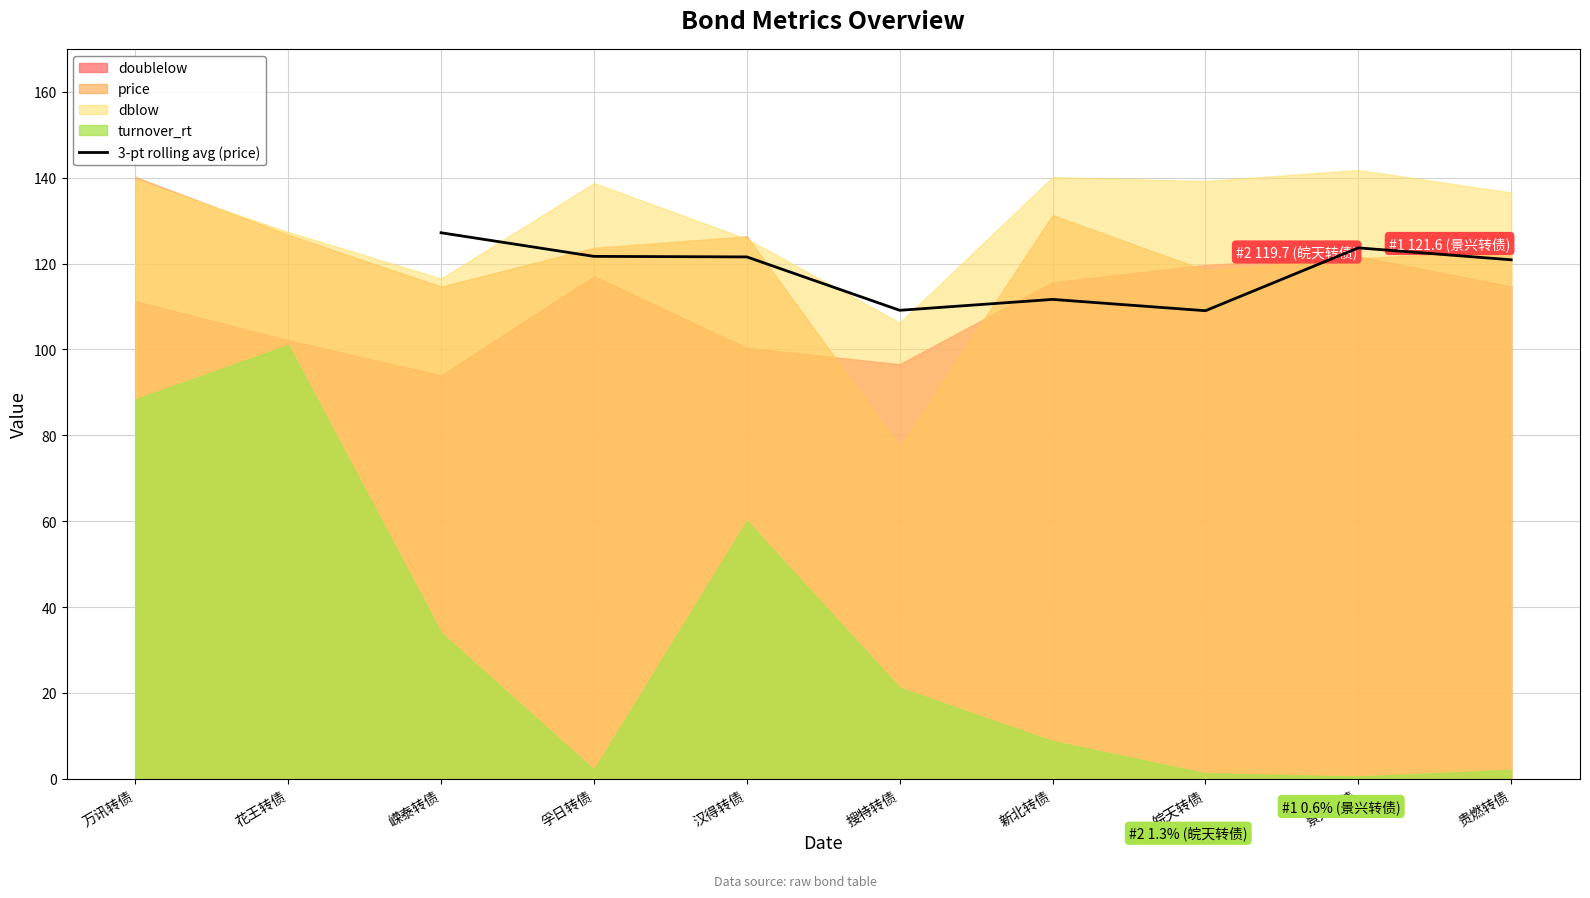

Is it true that 3-pt rolling avg (price) equals 153.3 at 搜特转债?

False